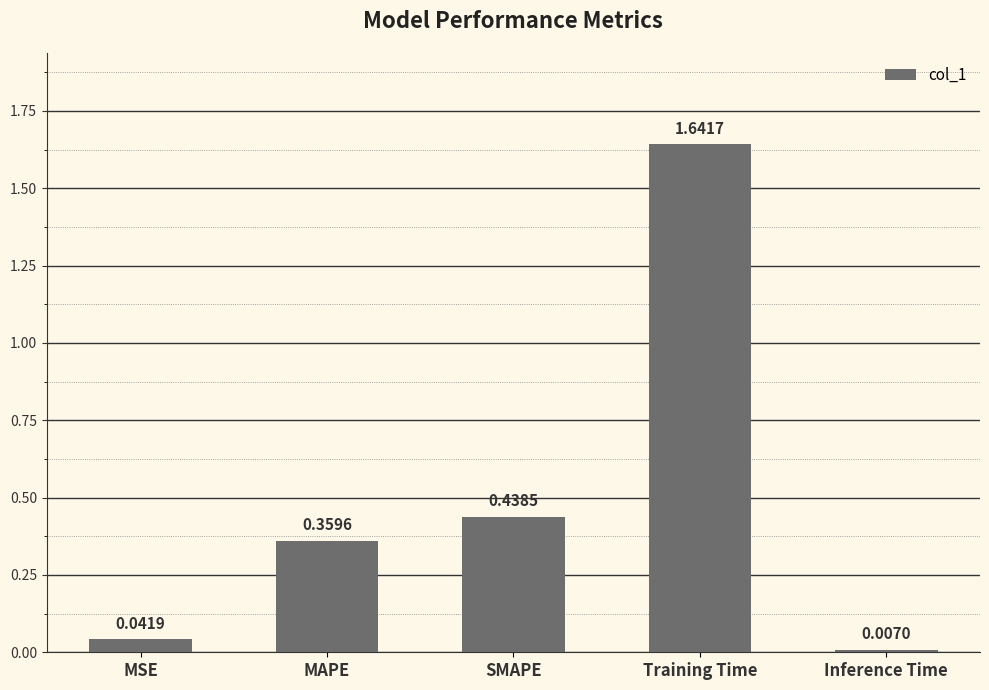

List the labels in order of value, smallest first.

Inference Time, MSE, MAPE, SMAPE, Training Time